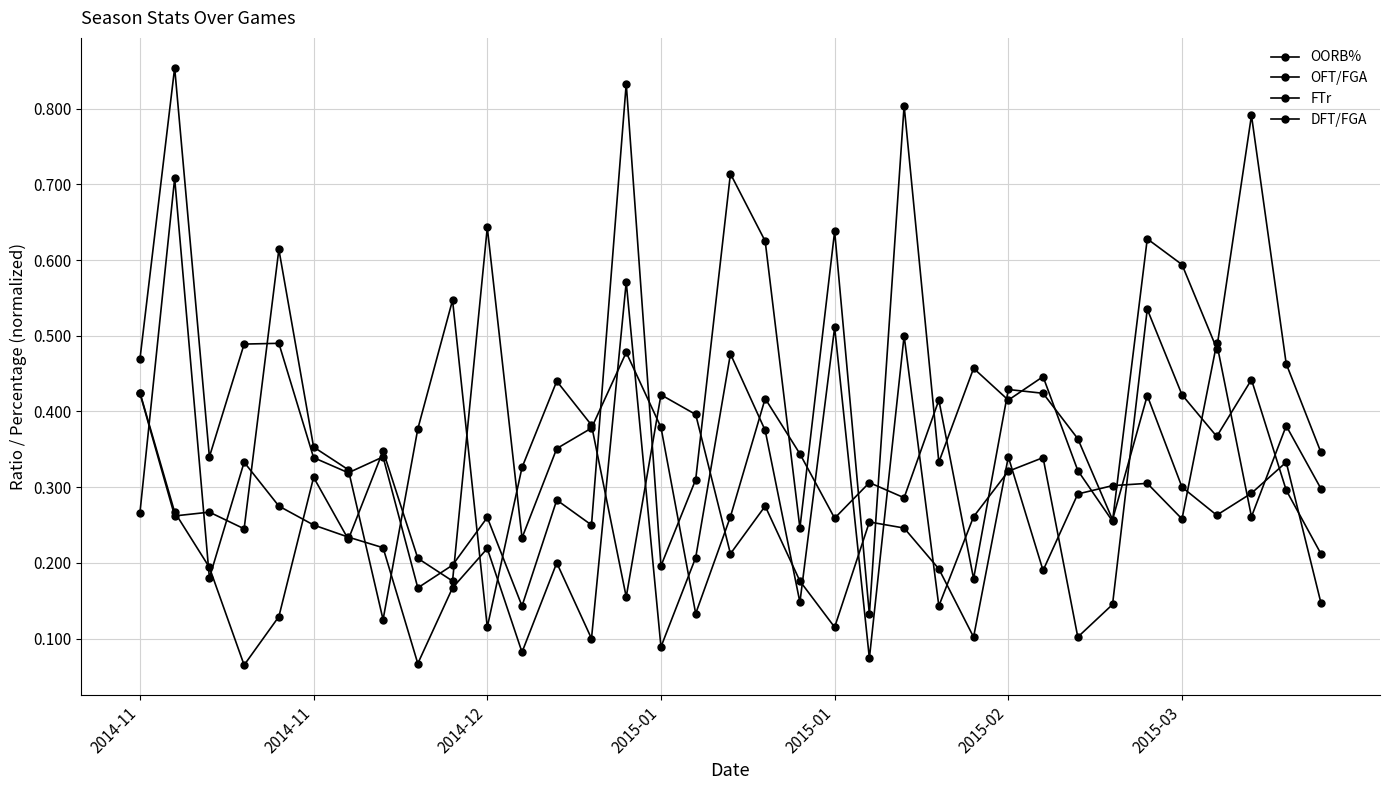

True or false: OFT/FGA and OORB% intersect in this chart.

True